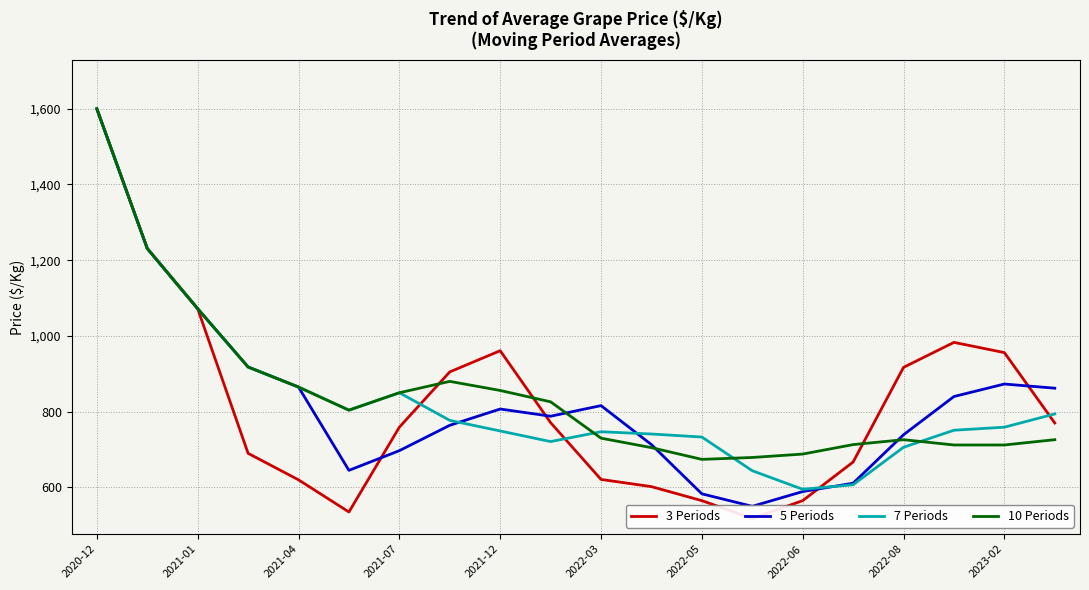

What is the difference between the maximum and minimum values in the 10 Periods series?

926